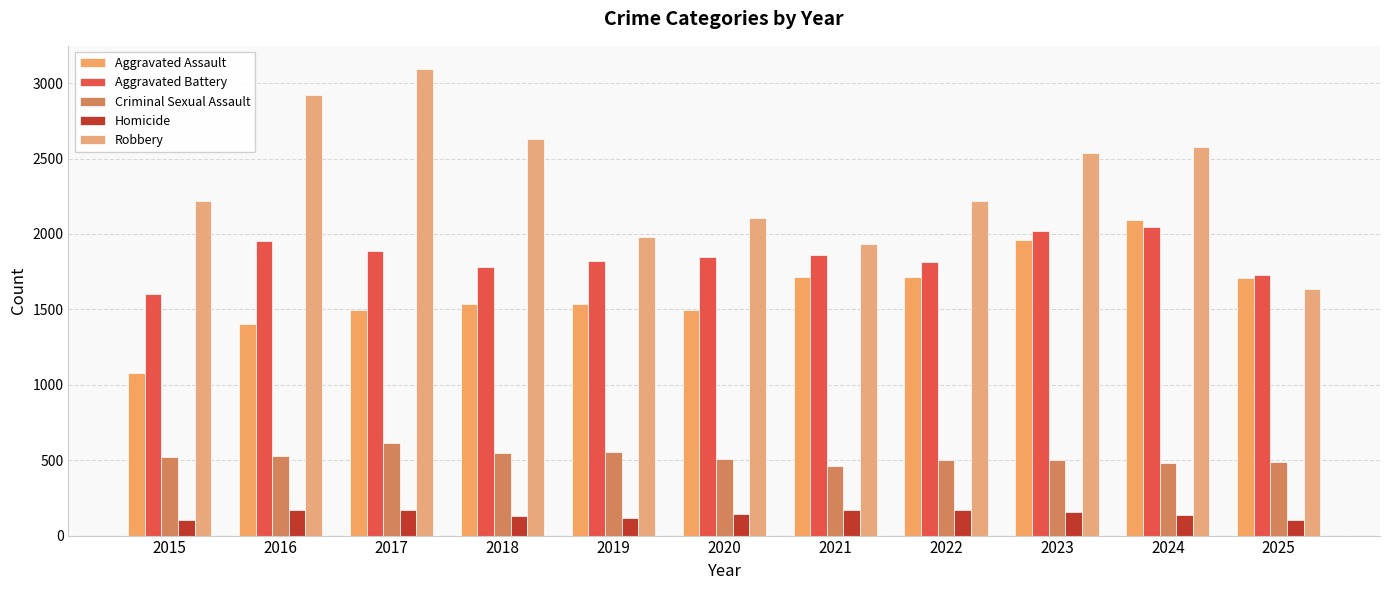

Count the number of data series in this chart.

5